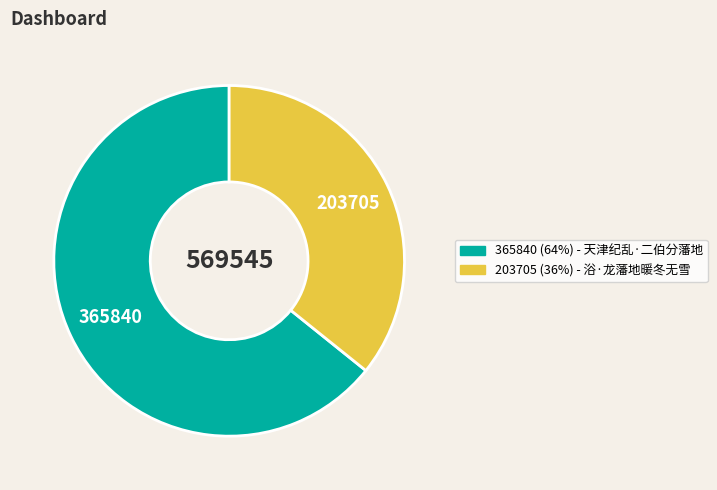

Is there any slice that represents more than half of the pie?

Yes